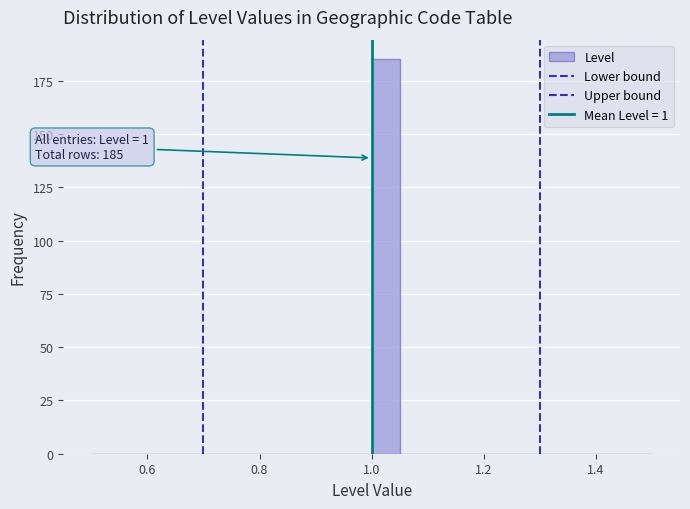

Around what value on the x-axis is the tallest bar? Give the approximate position of its centre, as read against the axis.

1.02